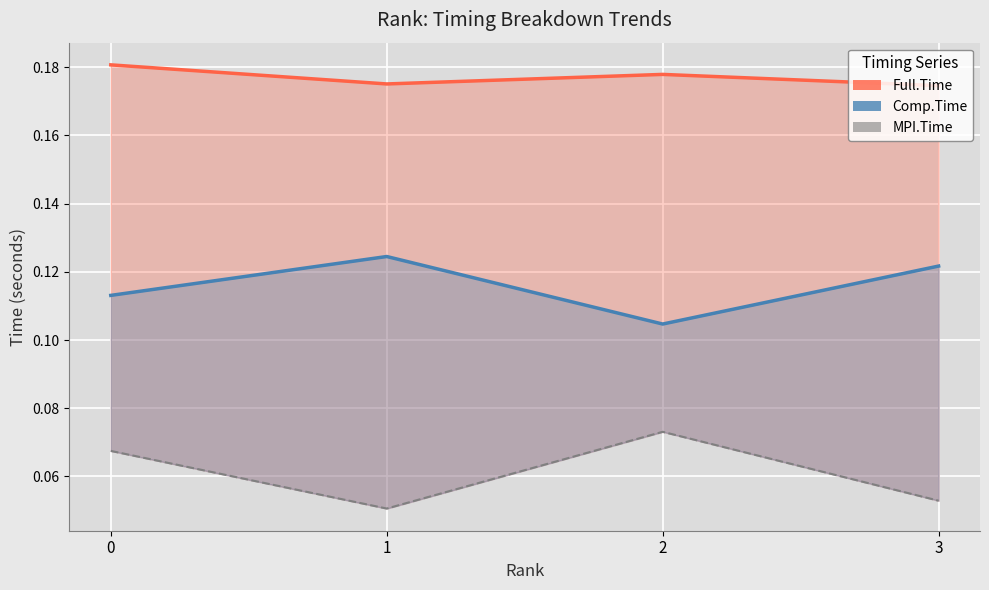

True or false: MPI.Time and Comp.Time intersect in this chart.

False